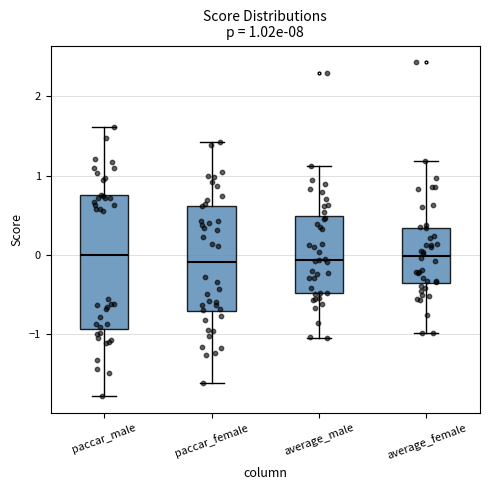

Comparing the boxes themselves (not the whiskers), which one is the tallest?

paccar_male